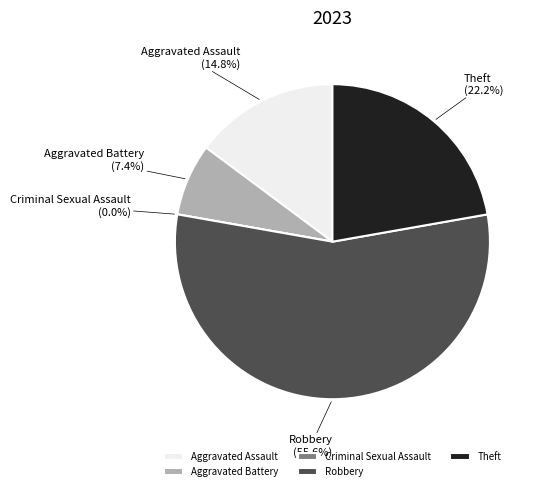

What is the change in value from Aggravated Battery to Criminal Sexual Assault?

-2